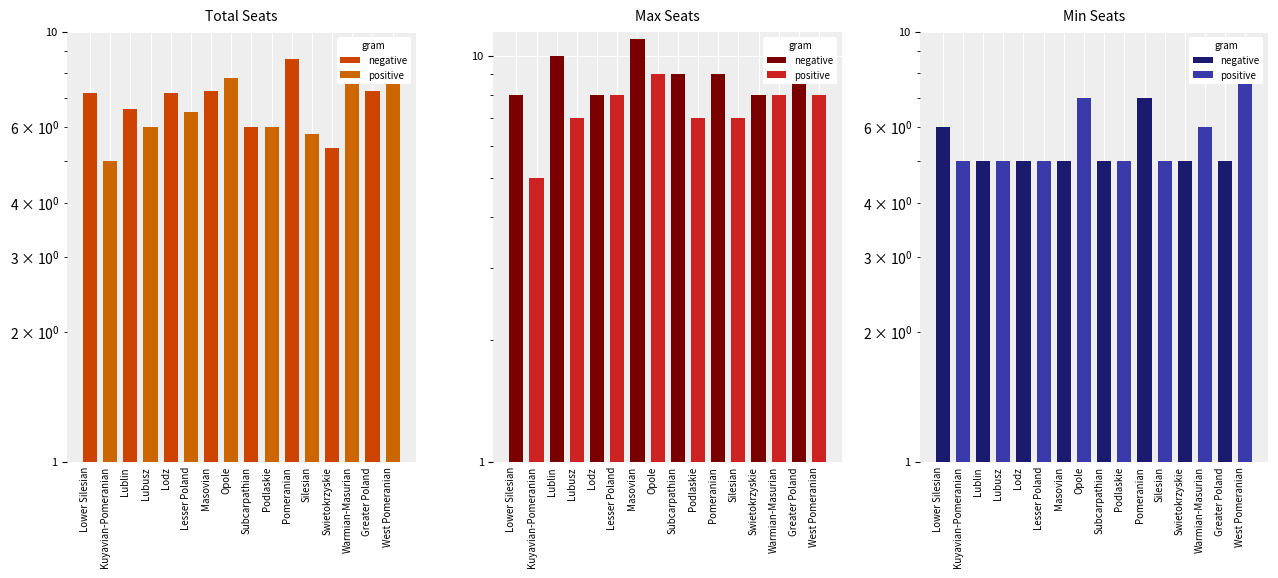

What is the difference between the second highest and minimum values in the Total Seats series?

3.0